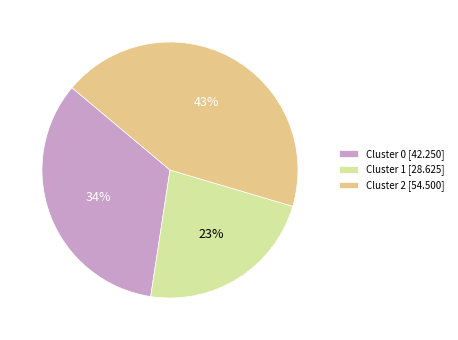

What percentage is the Cluster 1 slice, to the nearest percent?

23%